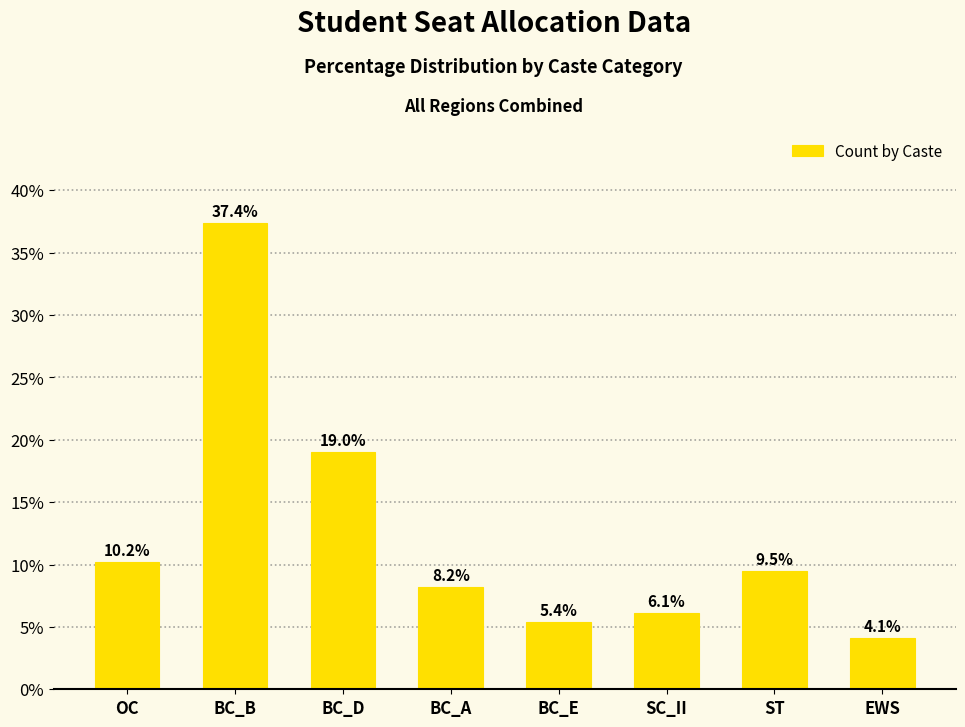

What is the change in value from BC_E to ST?

+4.1